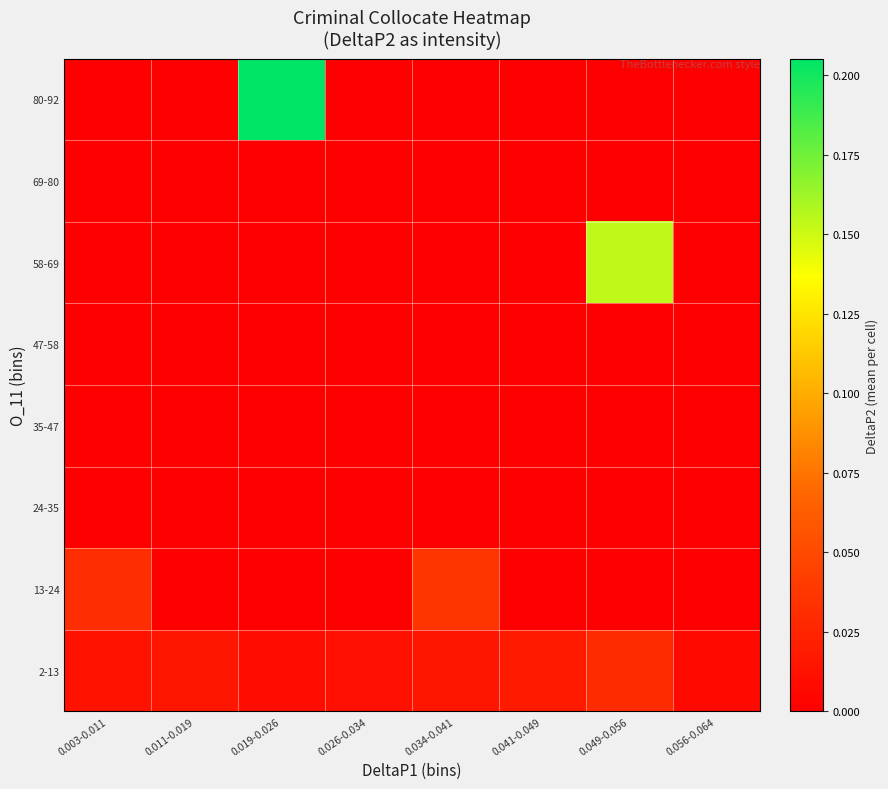

List the series in order of their peak value, lowest first.

24-35, 35-47, 47-58, 69-80, 2-13, 13-24, 58-69, 80-92